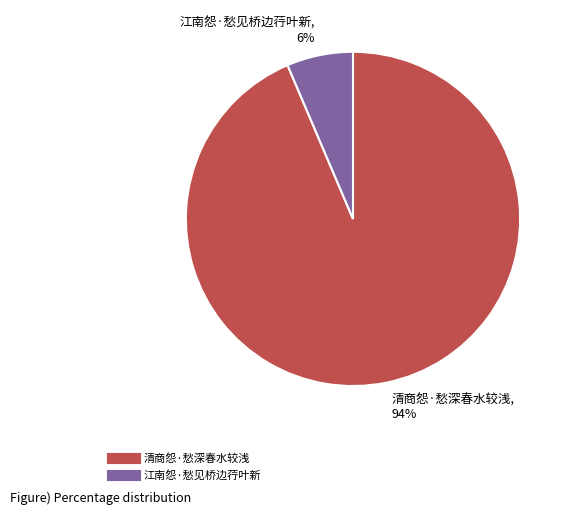

How many slices are in this pie chart?

2